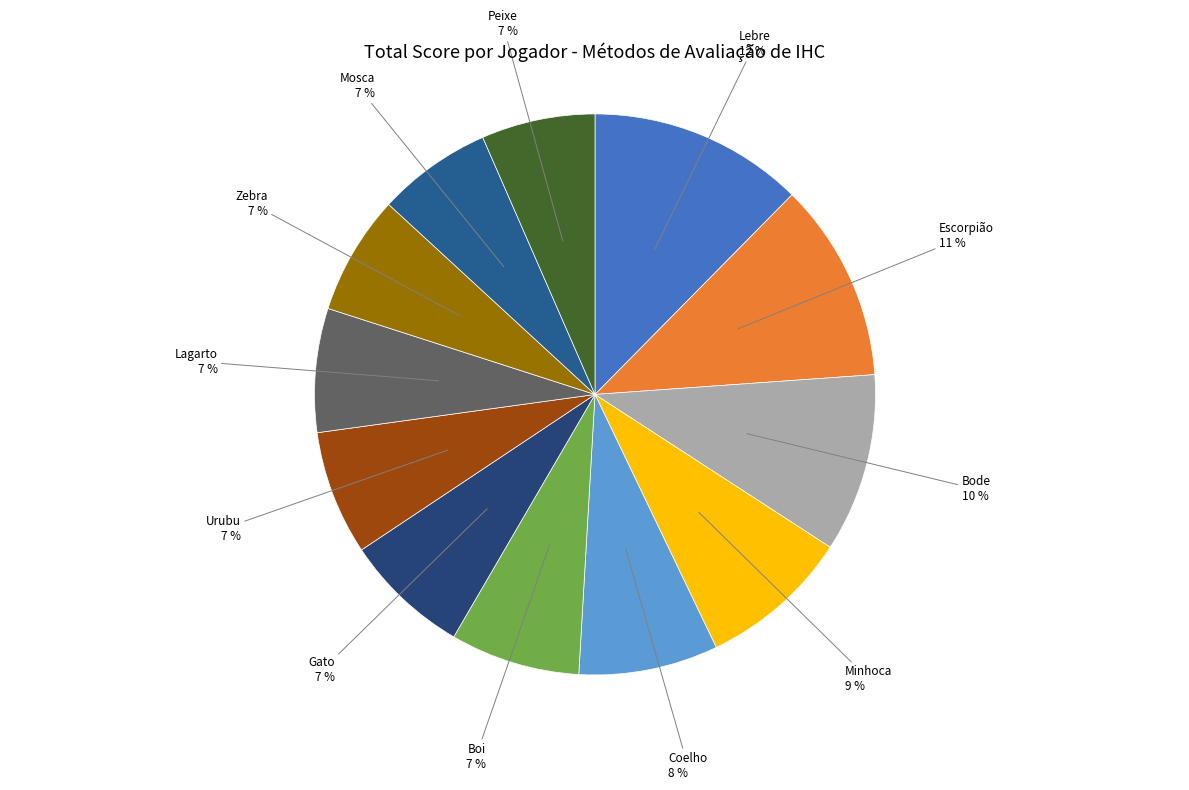

Do Peixe and Lagarto together represent more than half of the pie?

No